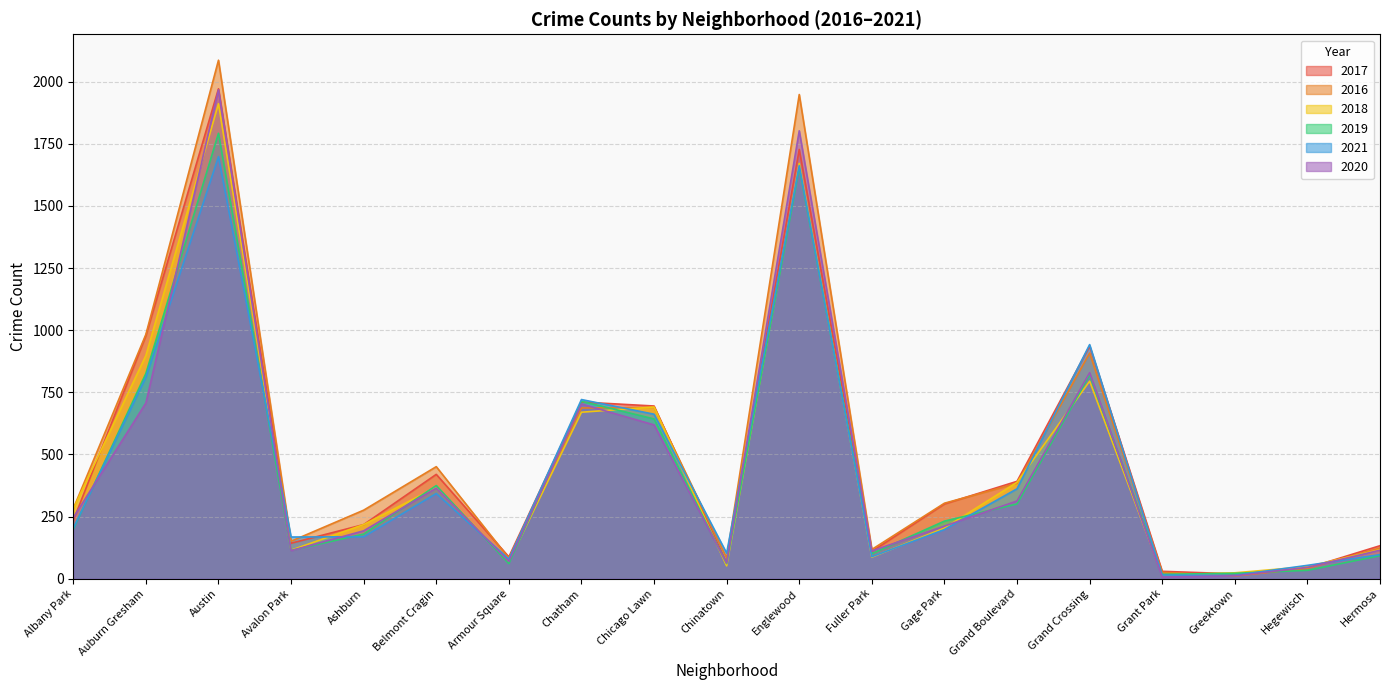

Rank the series at Chicago Lawn from lowest to highest value.

2020, 2019, 2021, 2016, 2018, 2017